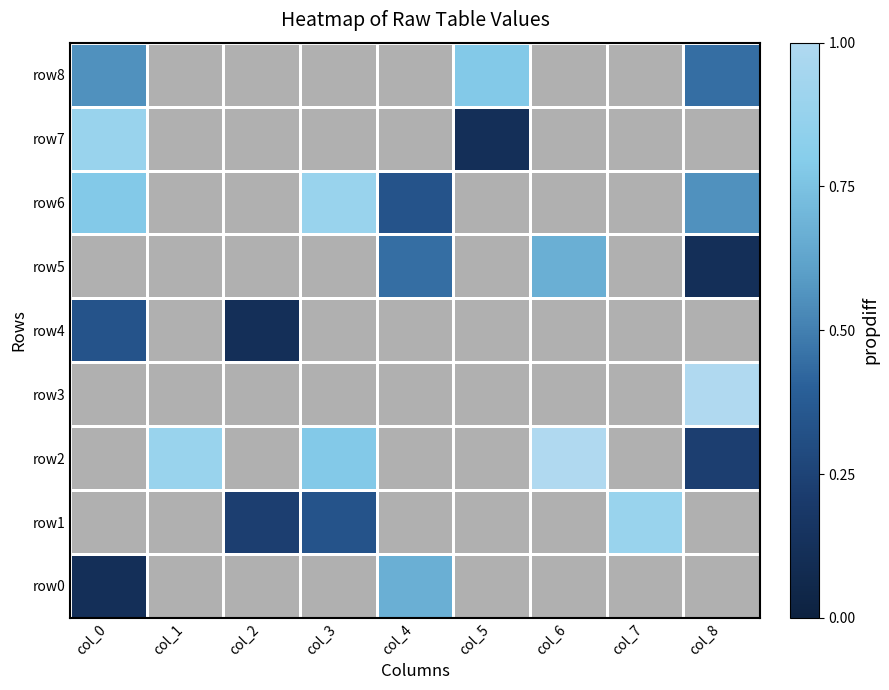

How many values in the row0 series exceed 0?

2